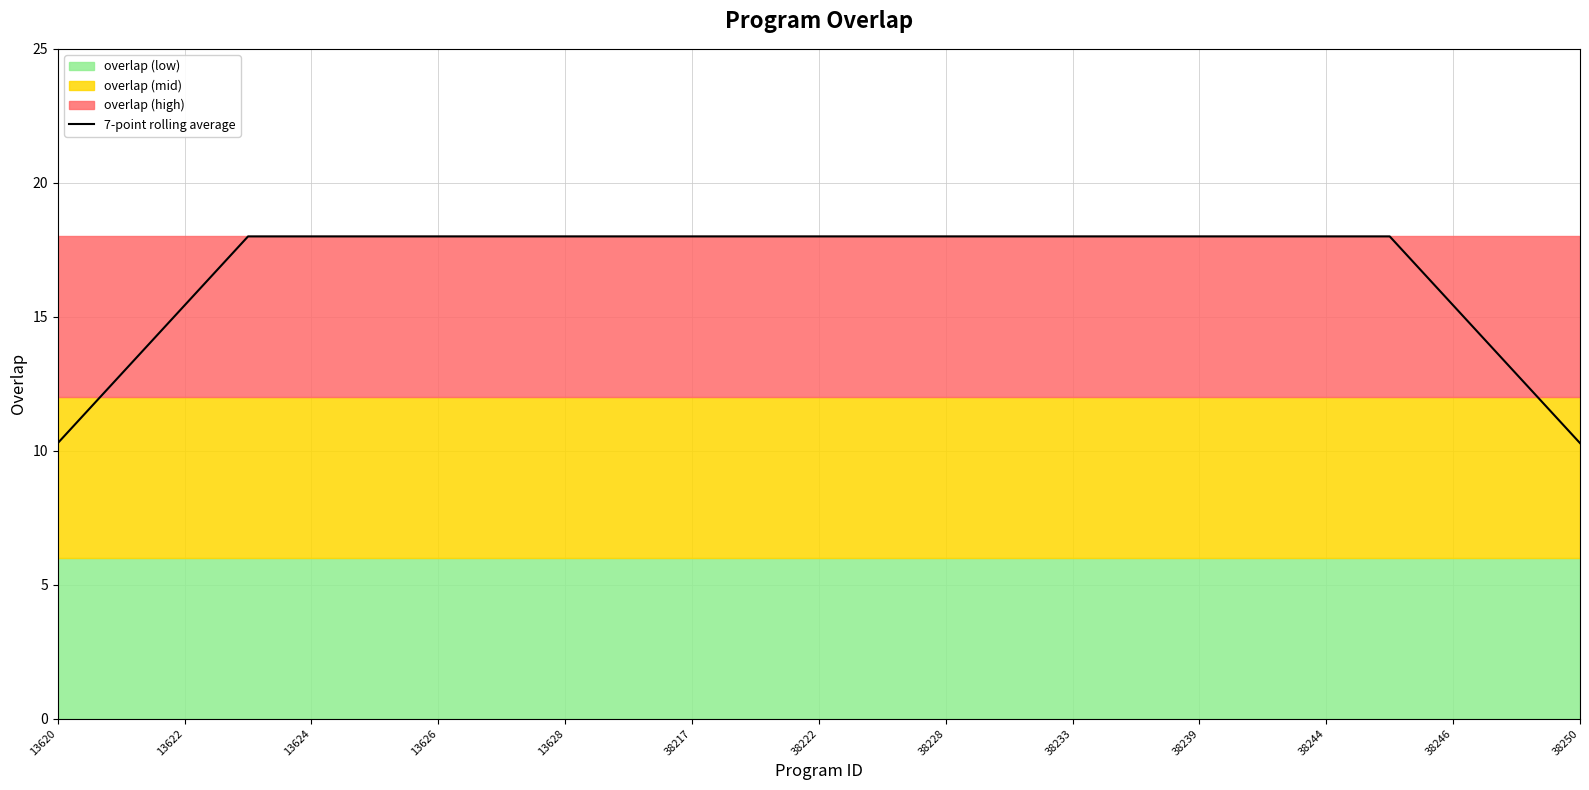

Count the values in the range 18 to 19.

19